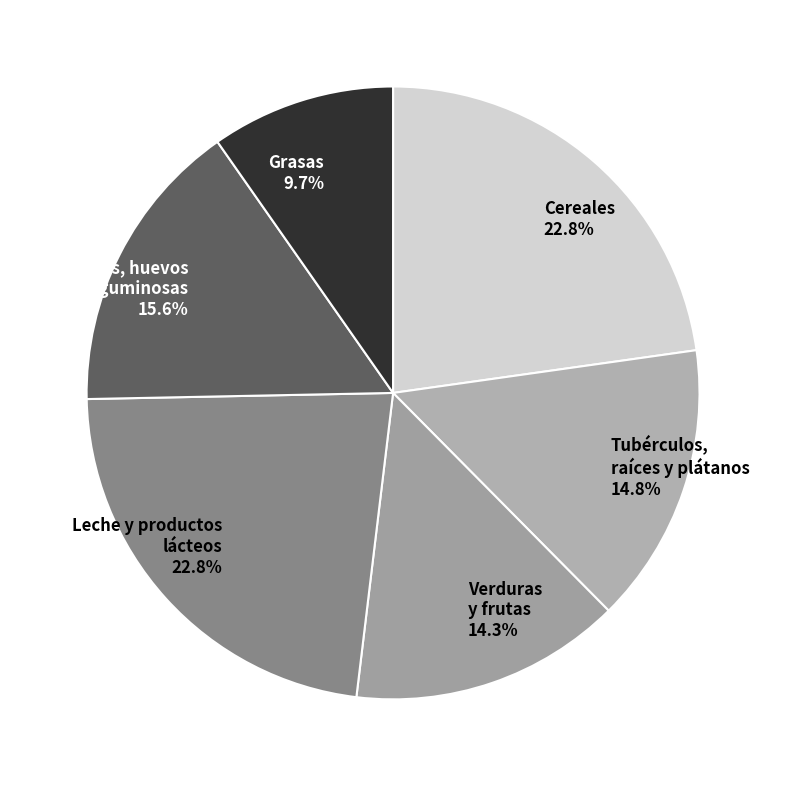

To the nearest percent, what is the difference between the largest and smallest slice percentages?

13%